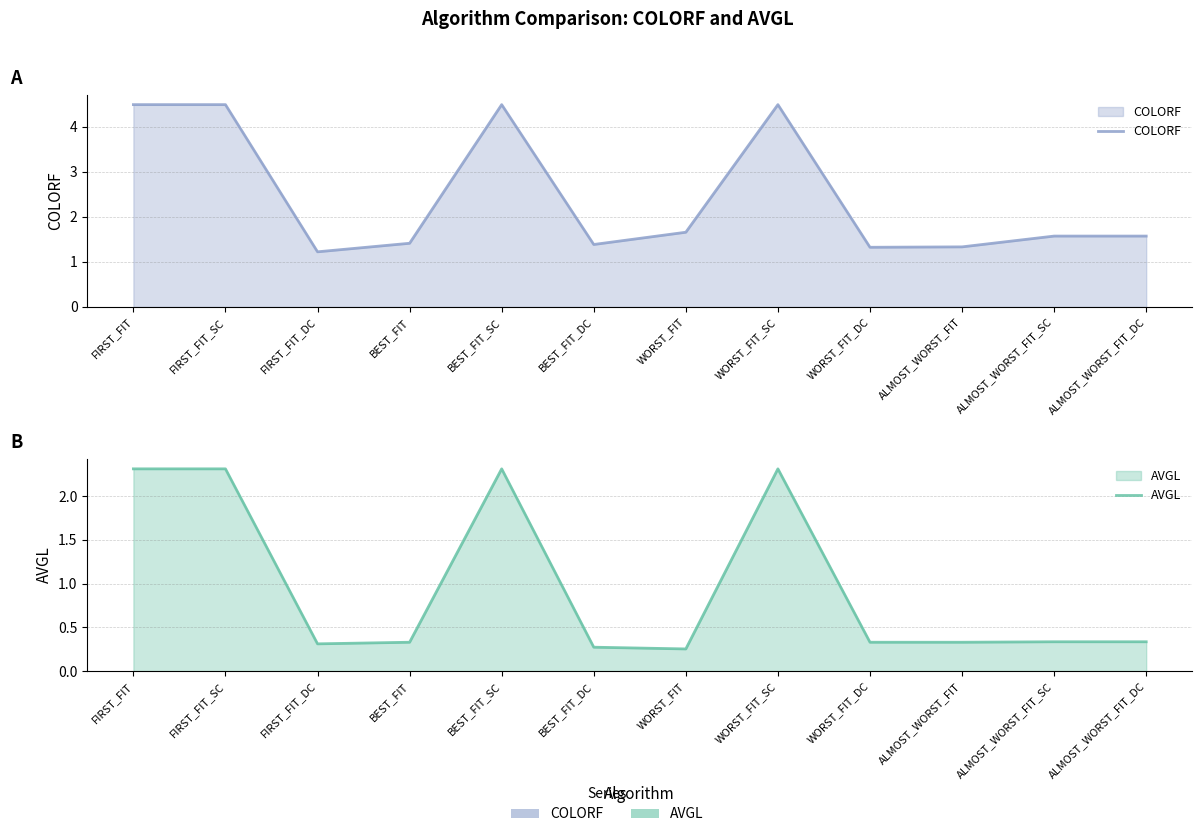

What are all the series names shown in the legend?

COLORF, AVGL